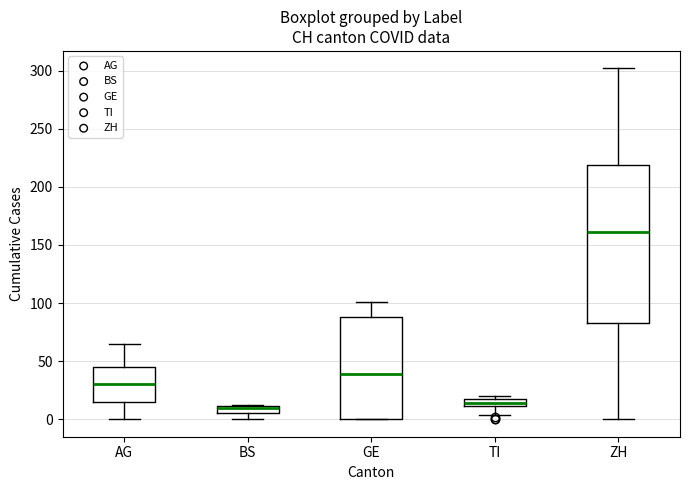

Where is the upper edge of the box for AG on the y-axis? The values are not printed on the chart, so give them approximately, as read against the axis.

45